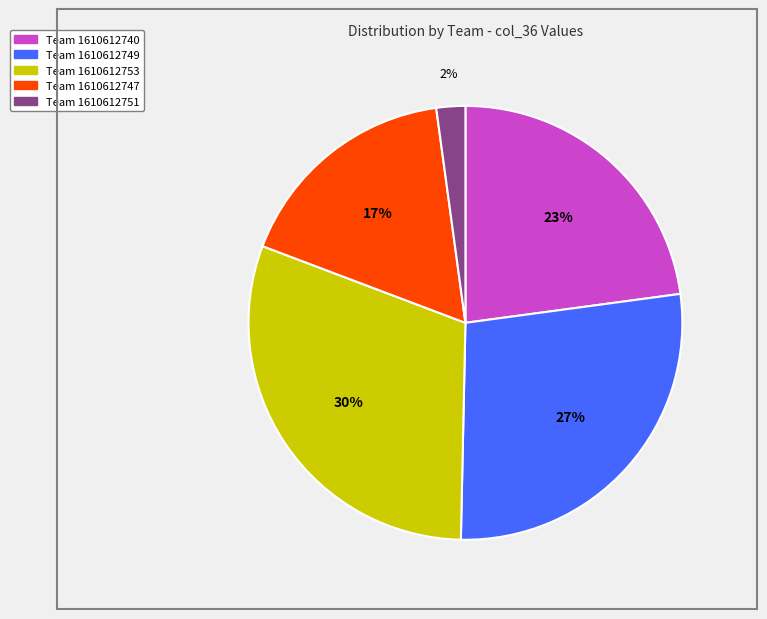

Is there any slice that represents more than half of the pie?

No